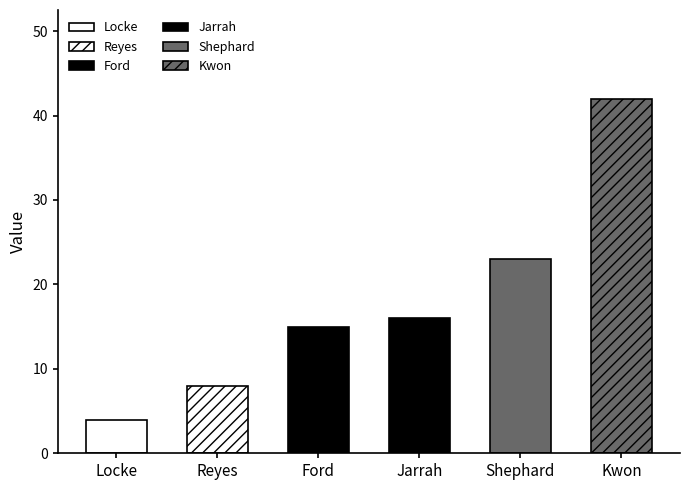

The chart shows a value of 10 at Shephard. True or false?

False